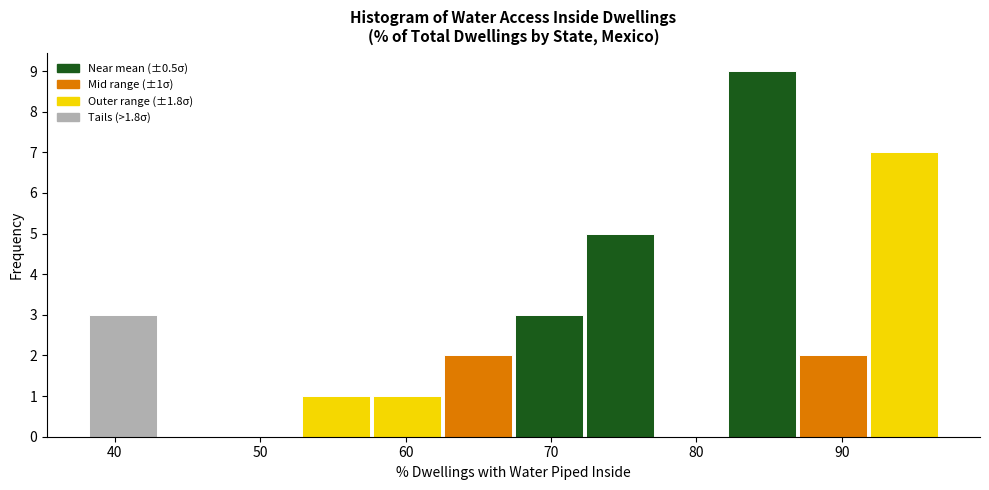

Which range on the x-axis has the tallest bar?

82 to 87